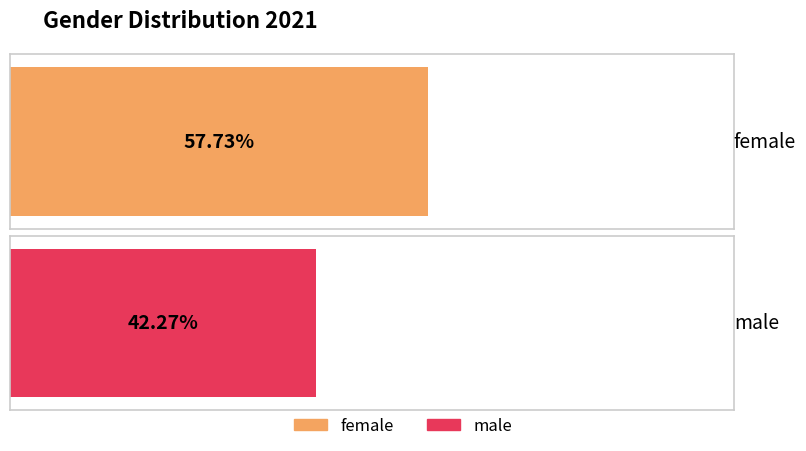

How many values exceed 57?

1